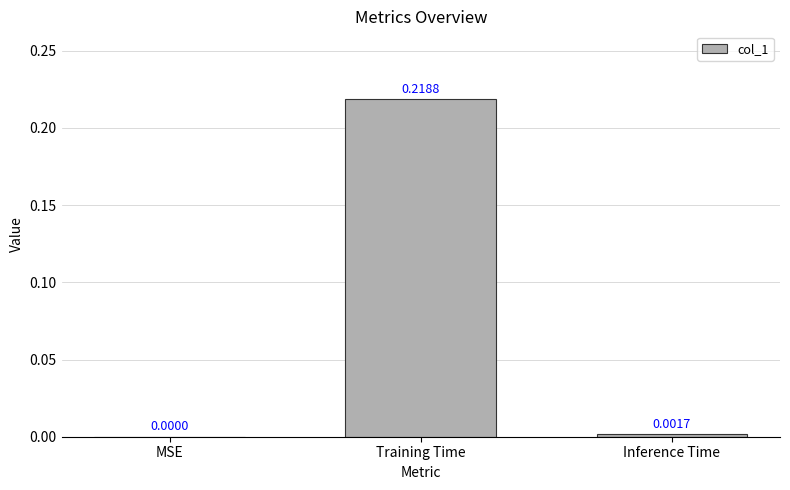

What is the change in value from MSE to Training Time?

+0.2